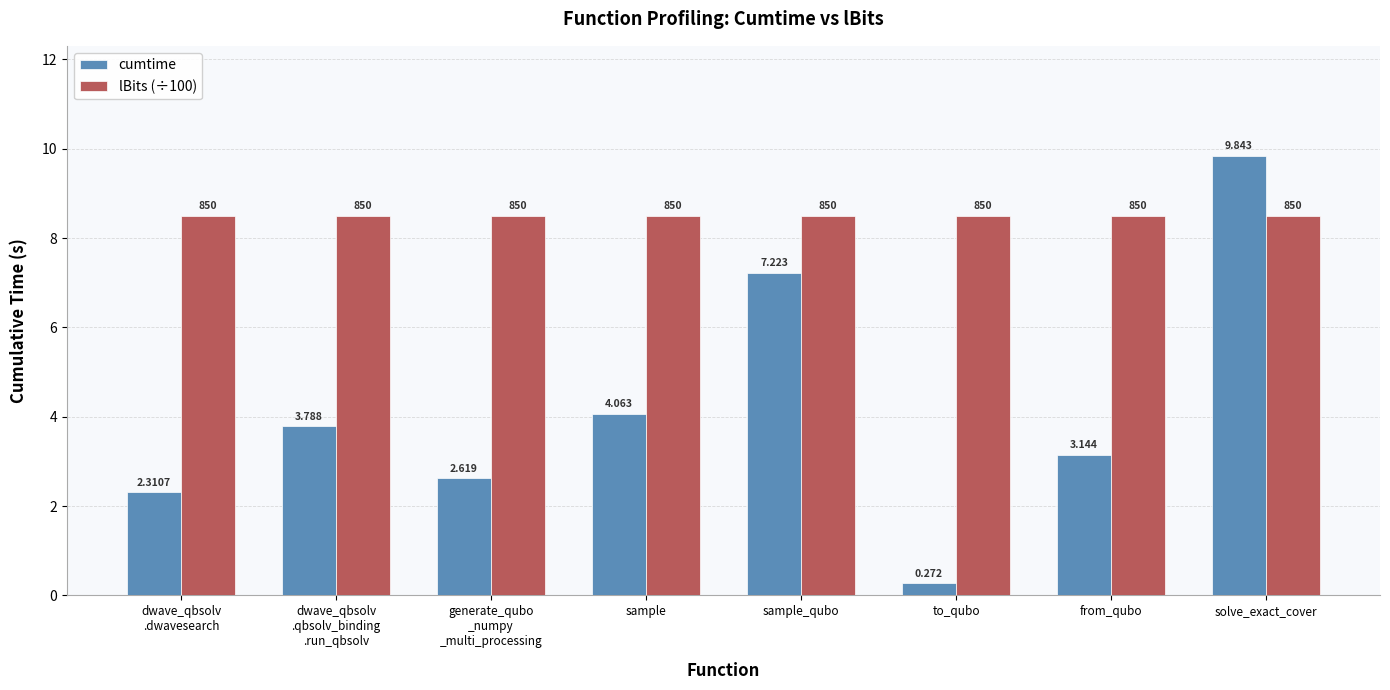

Which series has the widest spread of values?

cumtime